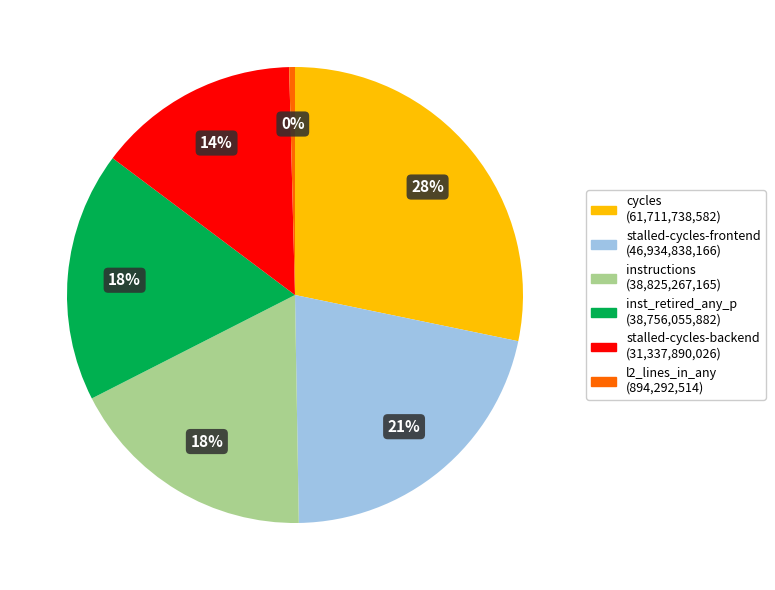

To the nearest percent, what is the average slice percentage?

17%